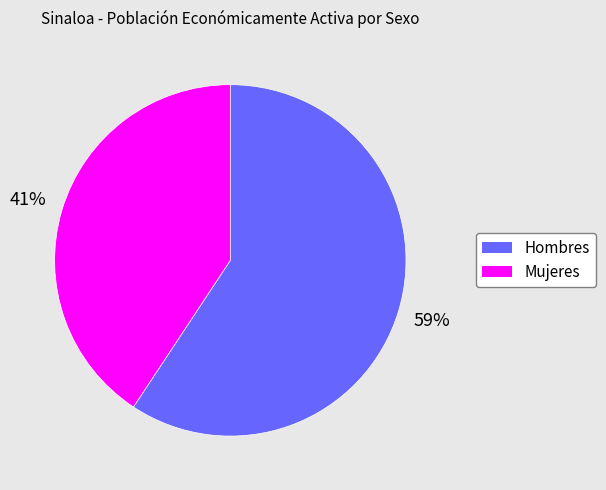

Which slice is the smallest?

Mujeres